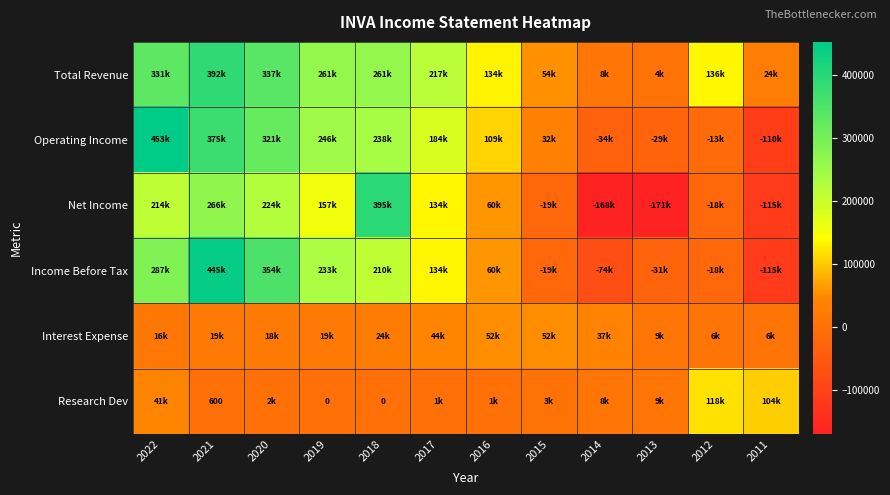

Between 2019 and 2014, which series saw the biggest shift?

Net Income